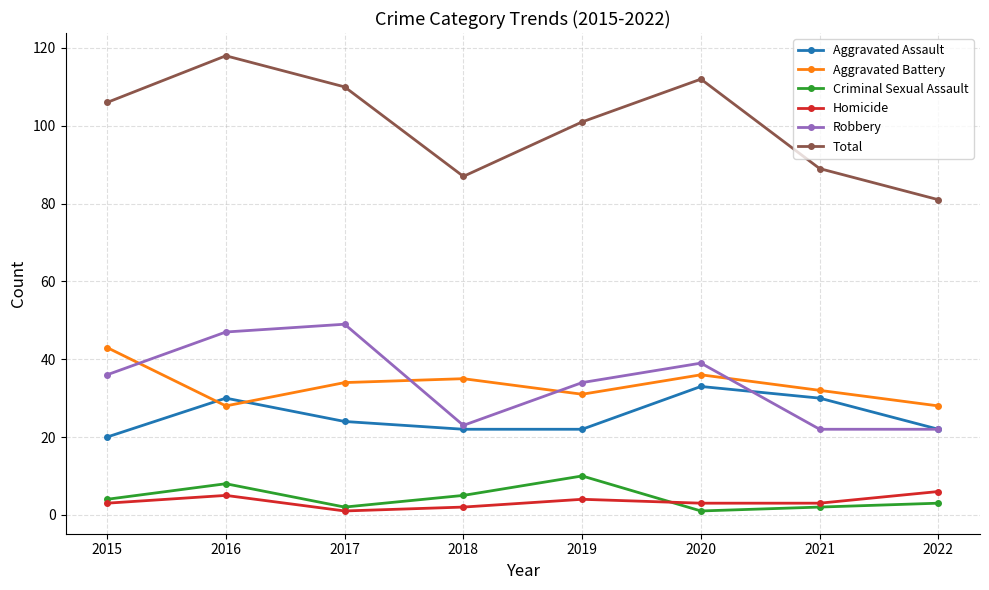

Reading left to right, transcribe all the data shown in this chart.

Aggravated Assault: 20	30	24	22	22	33	30	22
Aggravated Battery: 43	28	34	35	31	36	32	28
Criminal Sexual Assault: 4	8	2	5	10	1	2	3
Homicide: 3	5	1	2	4	3	3	6
Robbery: 36	47	49	23	34	39	22	22
Total: 106	118	110	87	101	112	89	81